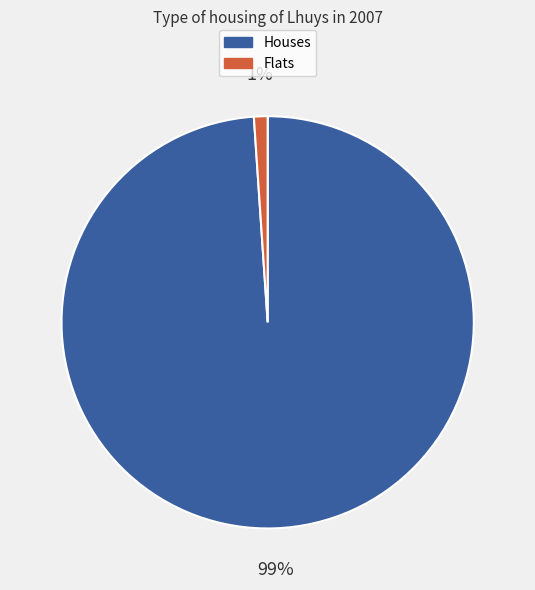

To the nearest percent, what is the difference between the largest and smallest slice percentages?

98%